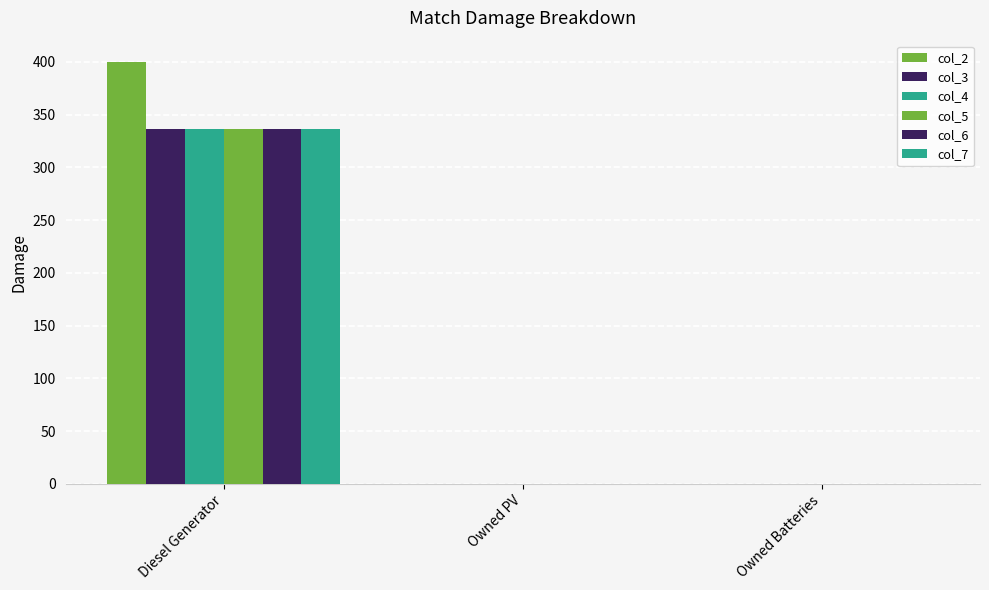

How many groups of bars are there?

3